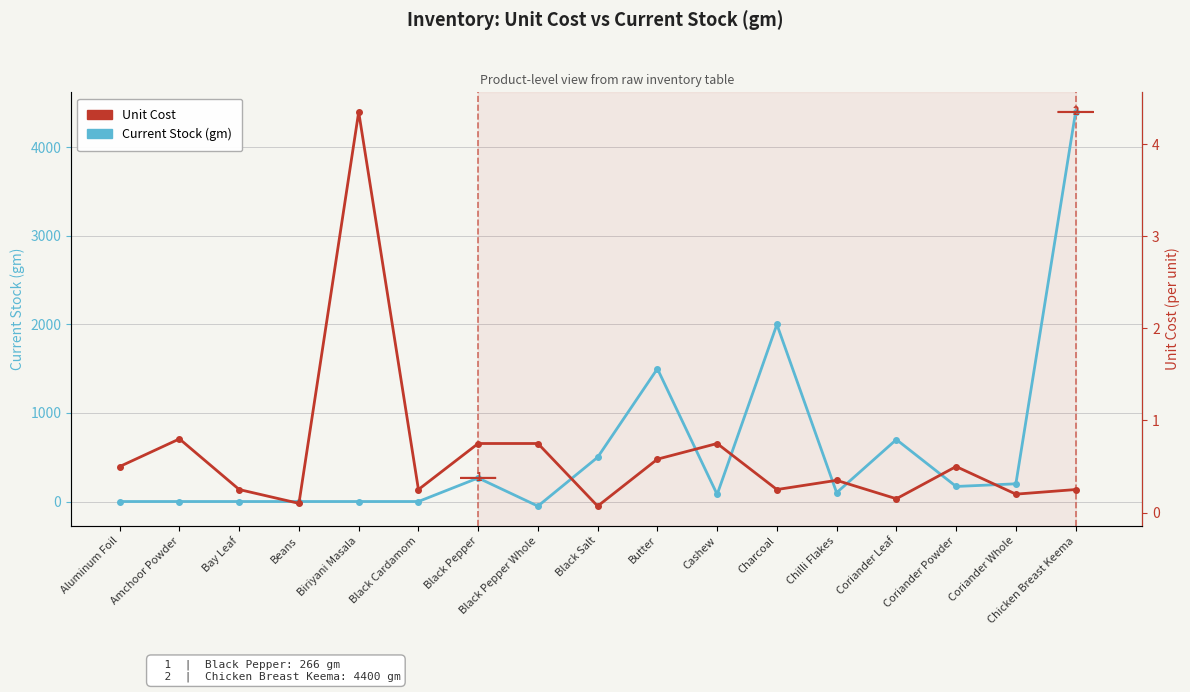

What is the label of the 16th point from the right?

Amchoor Powder